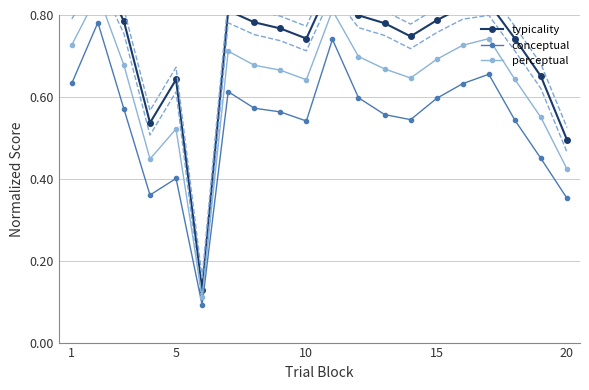

What is the average value of the typicality series?

0.7